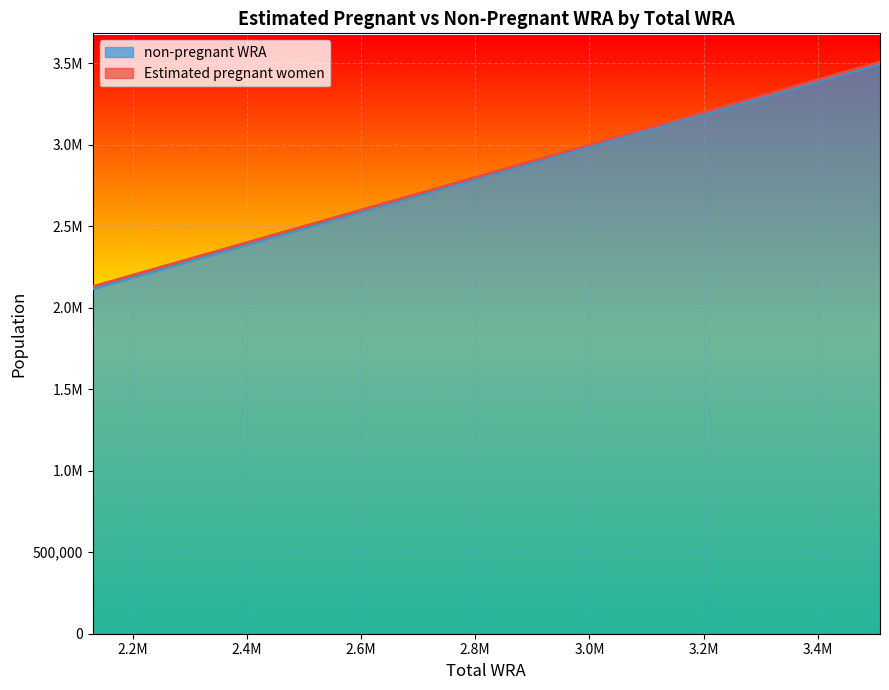

The value at 3509000 is 3498037.7. True or false?

True